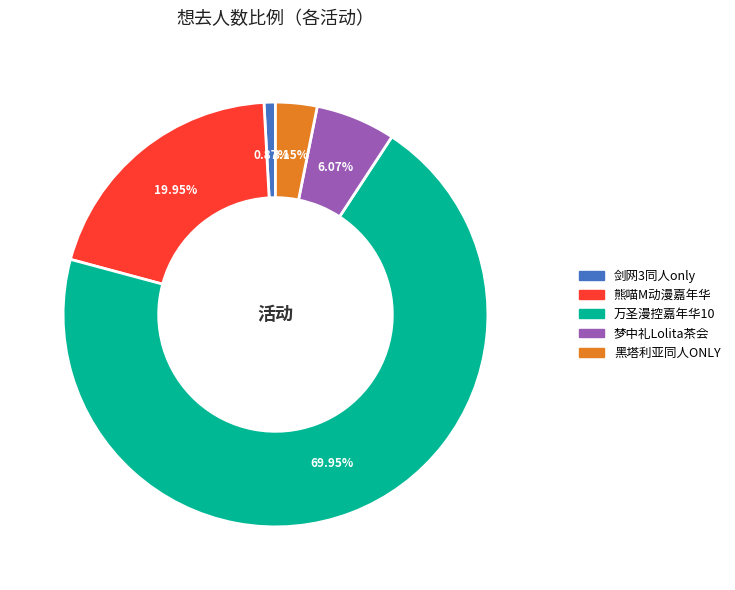

Between 万圣漫控嘉年华10 and 剑网3同人only, which is larger?

万圣漫控嘉年华10